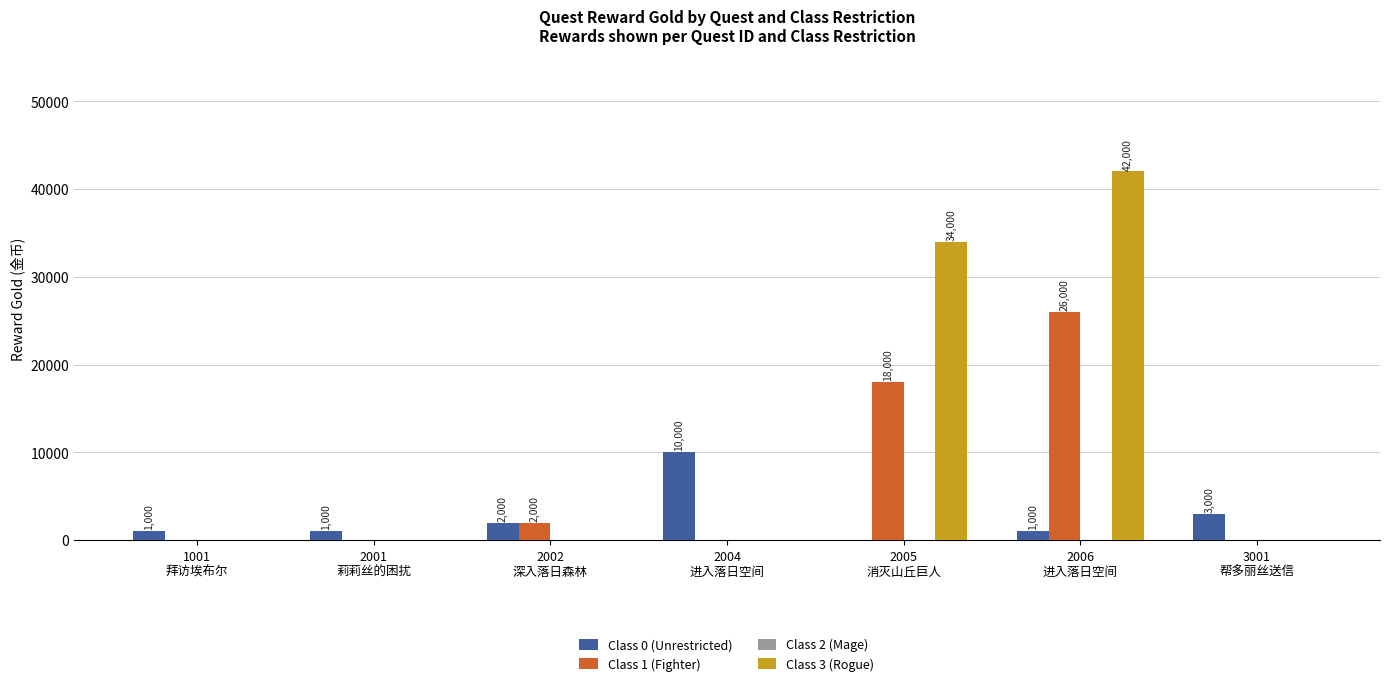

What is the maximum value for Class 3 (Rogue)?

42000